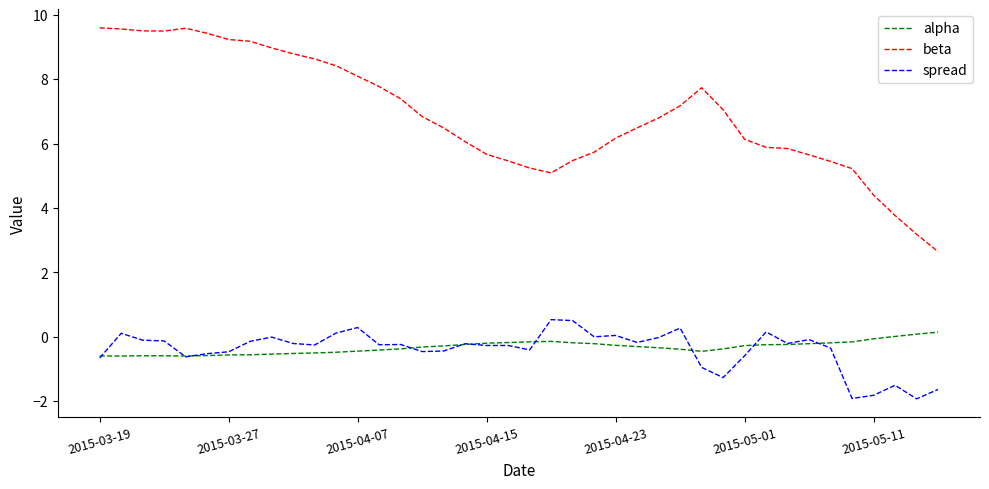

Which series has the largest total across all categories?

beta